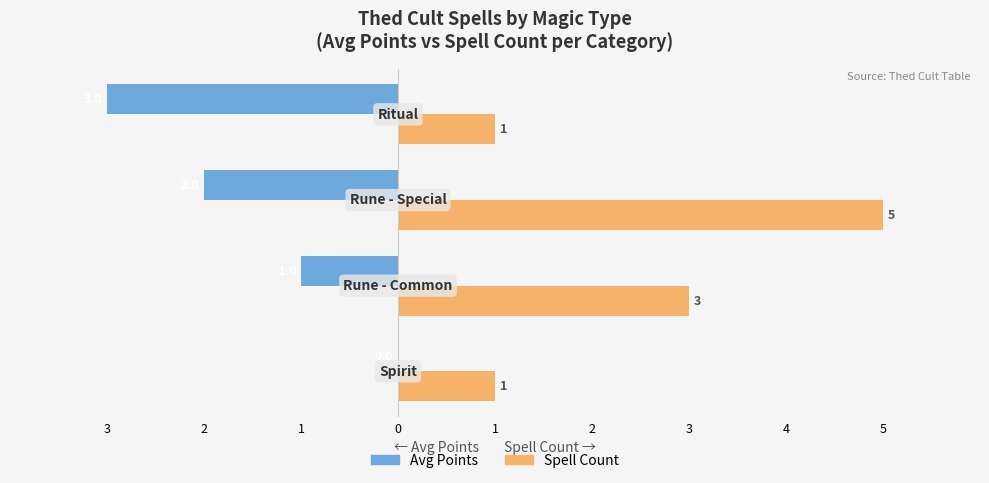

What are all the series names shown in the legend?

Avg Points, Spell Count